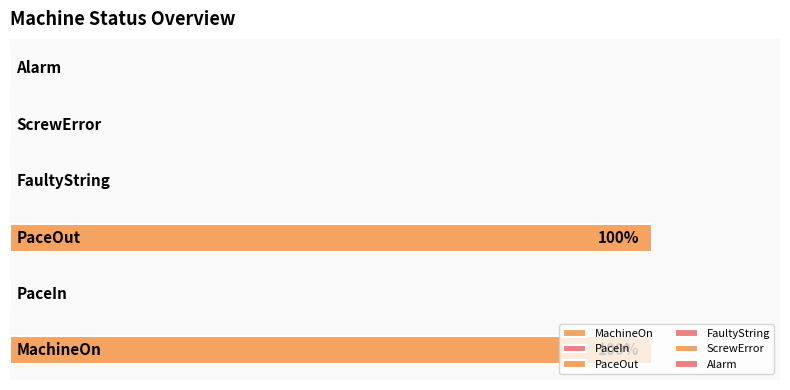

True or false: the data shows 1 at PaceOut.

True